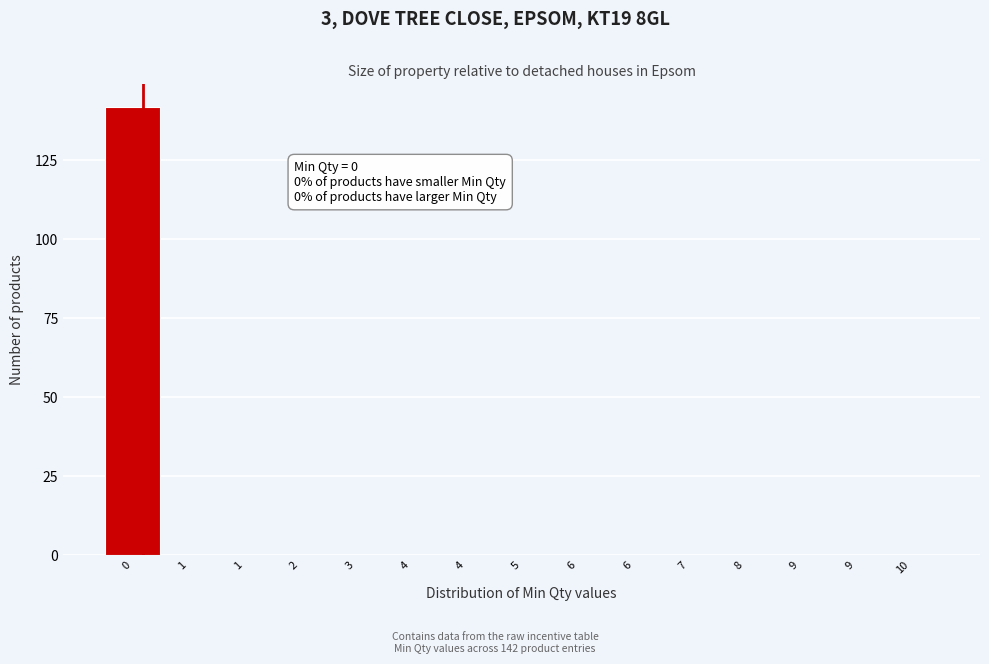

Count the number of data series in this chart.

1